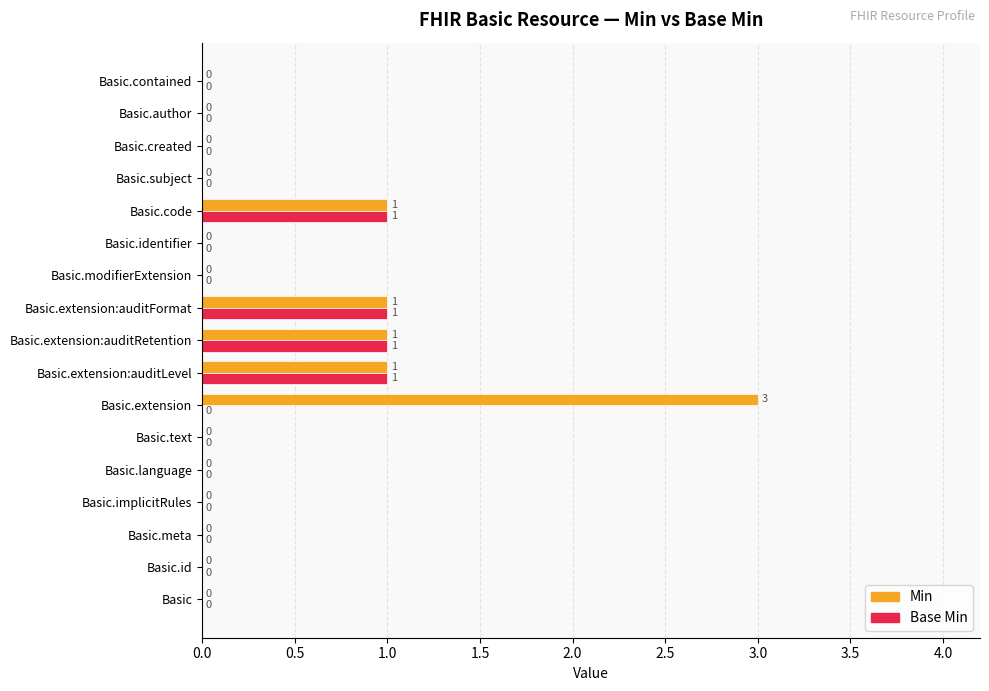

Which series has the largest total across all categories?

Min